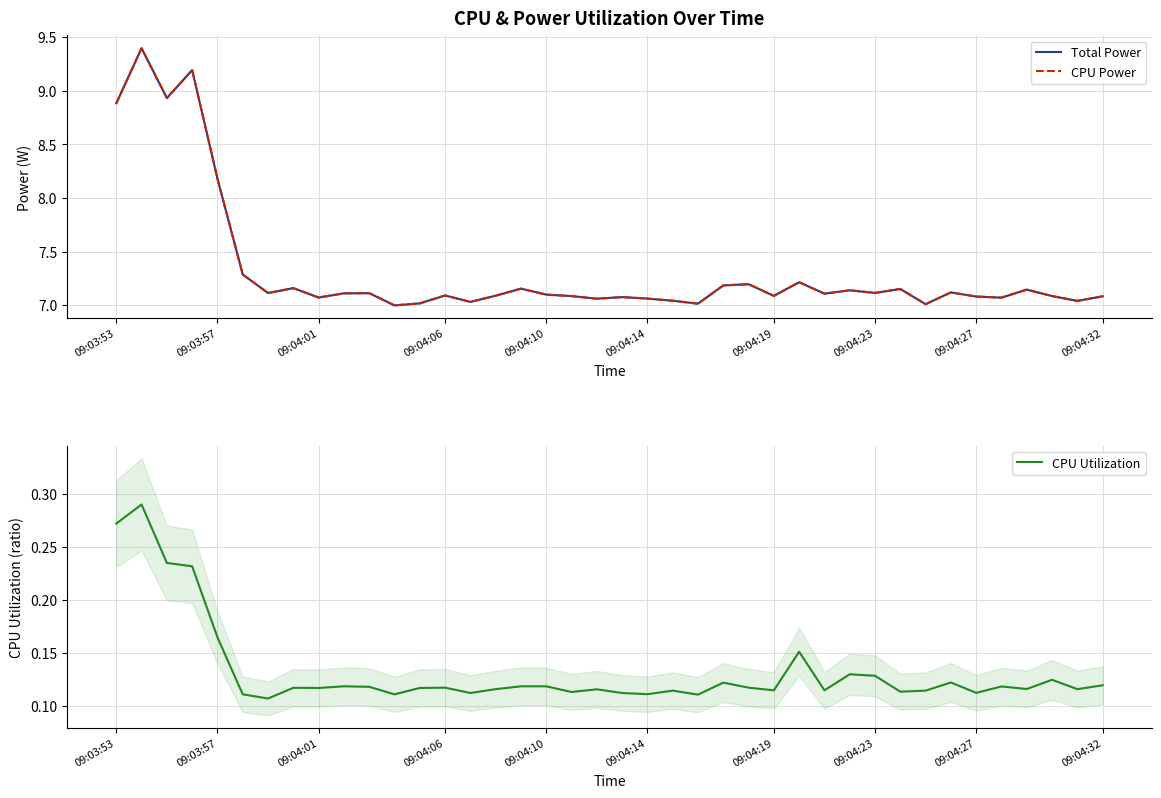

What is the difference between the maximum and second lowest values in the CPU Utilization series?

0.2